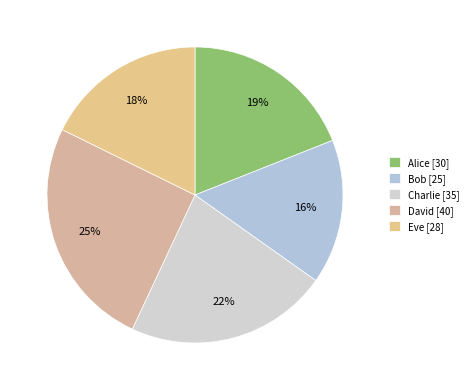

True or false: Eve accounts for 32% of the total.

False